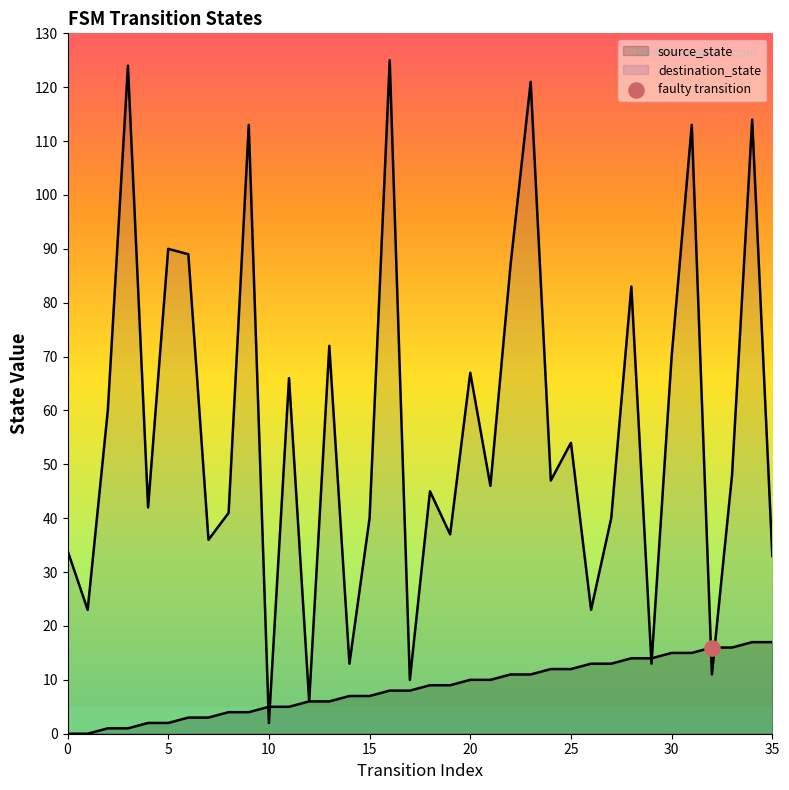

Which series has the largest Y range (max minus min)?

destination_state_line